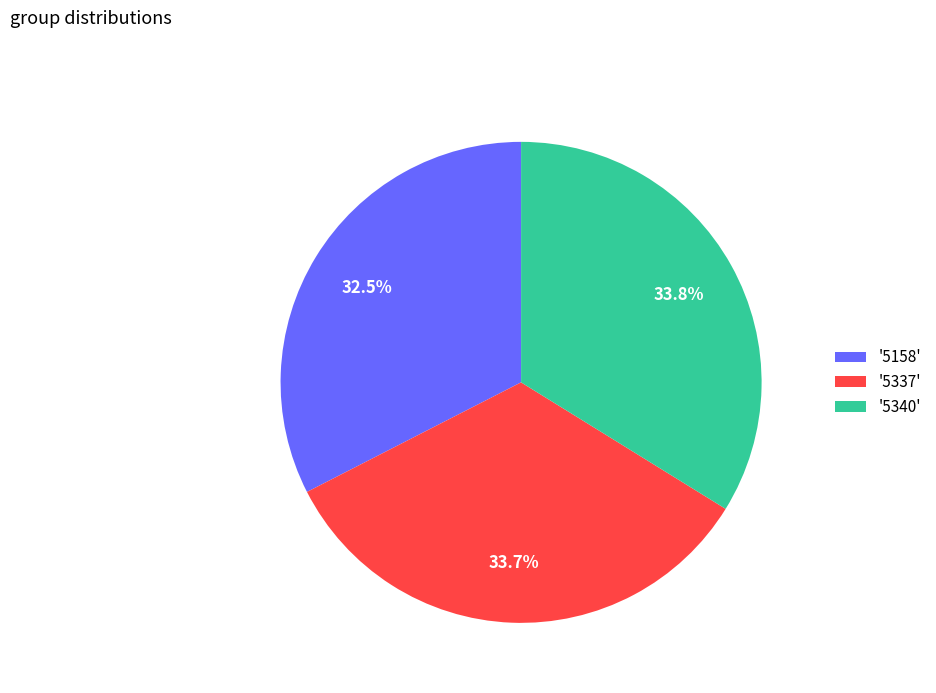

Is there a majority slice in this chart?

No